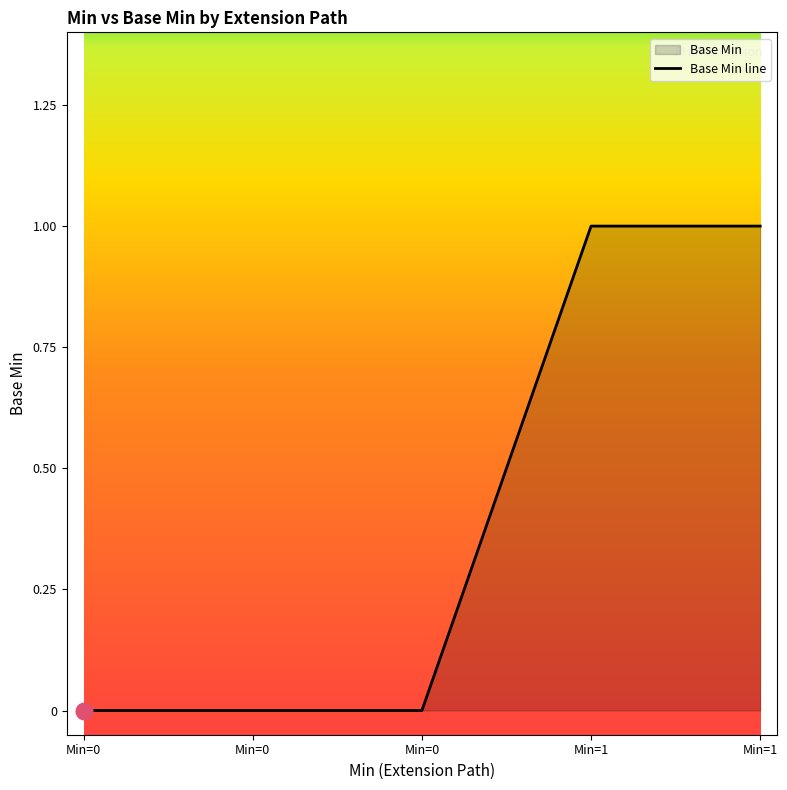

How many lines are shown in the chart?

1